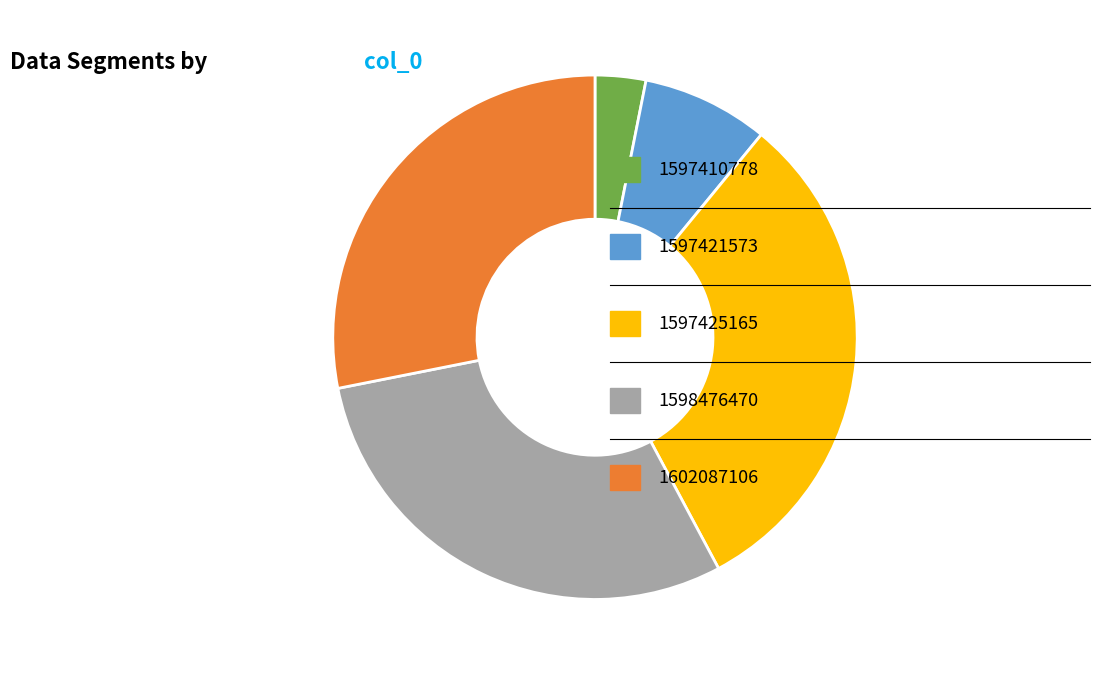

Is there any slice that represents more than half of the pie?

No